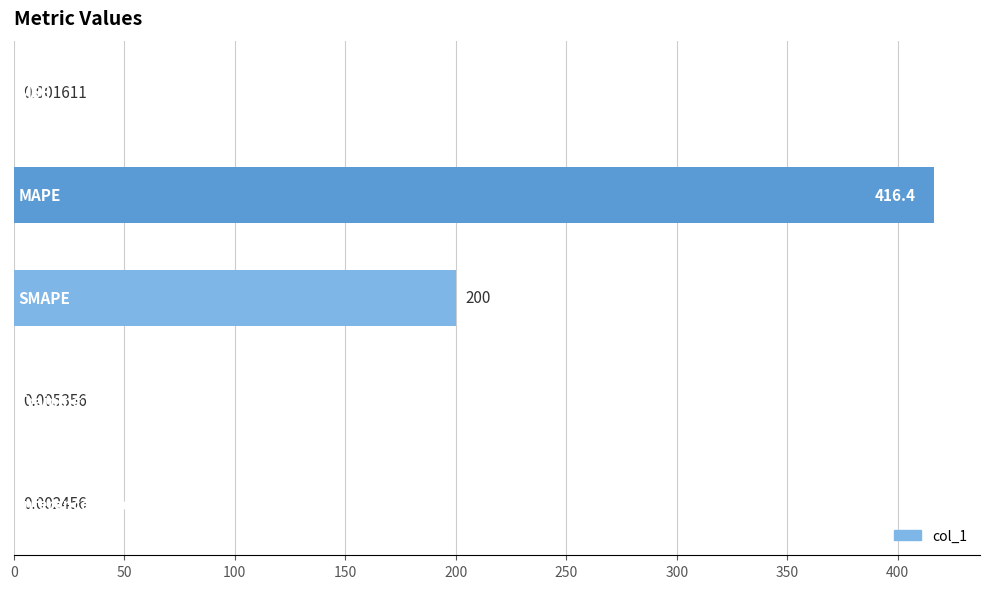

What is the sum of all values?

616.4